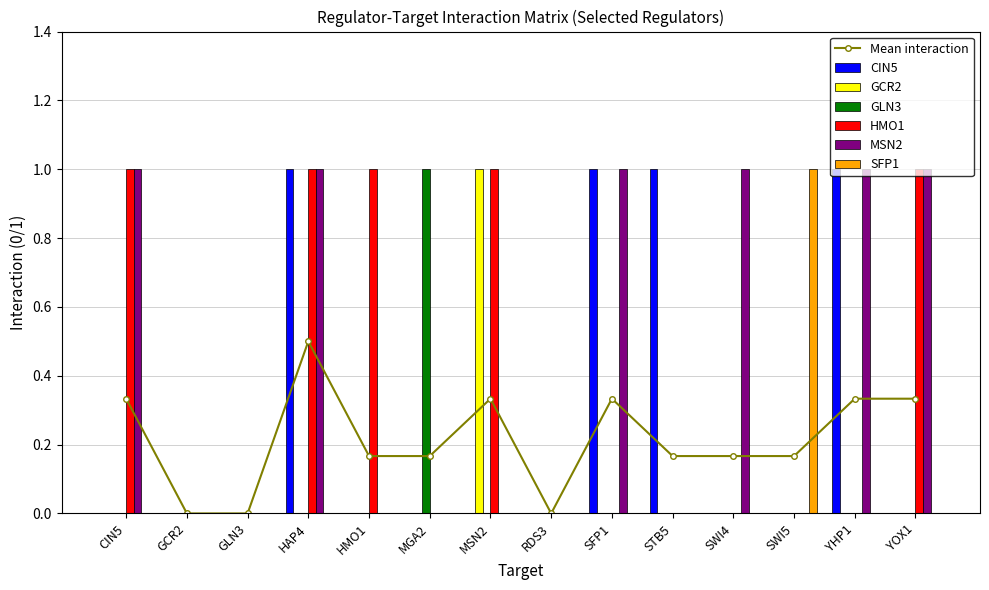

Are the bars grouped side by side (vs. stacked)?

Yes